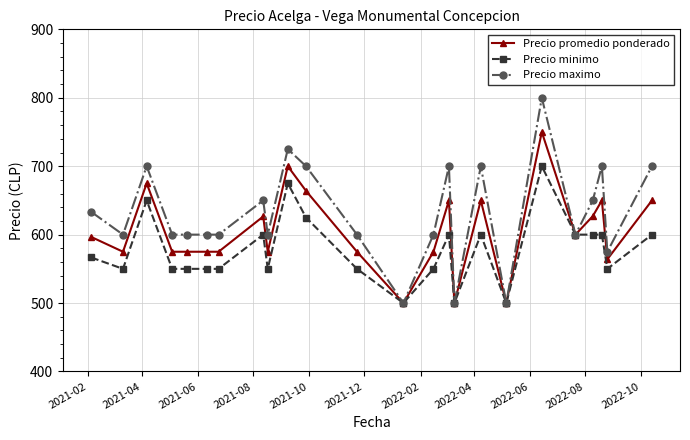

Does the chart have visible grid lines?

Yes